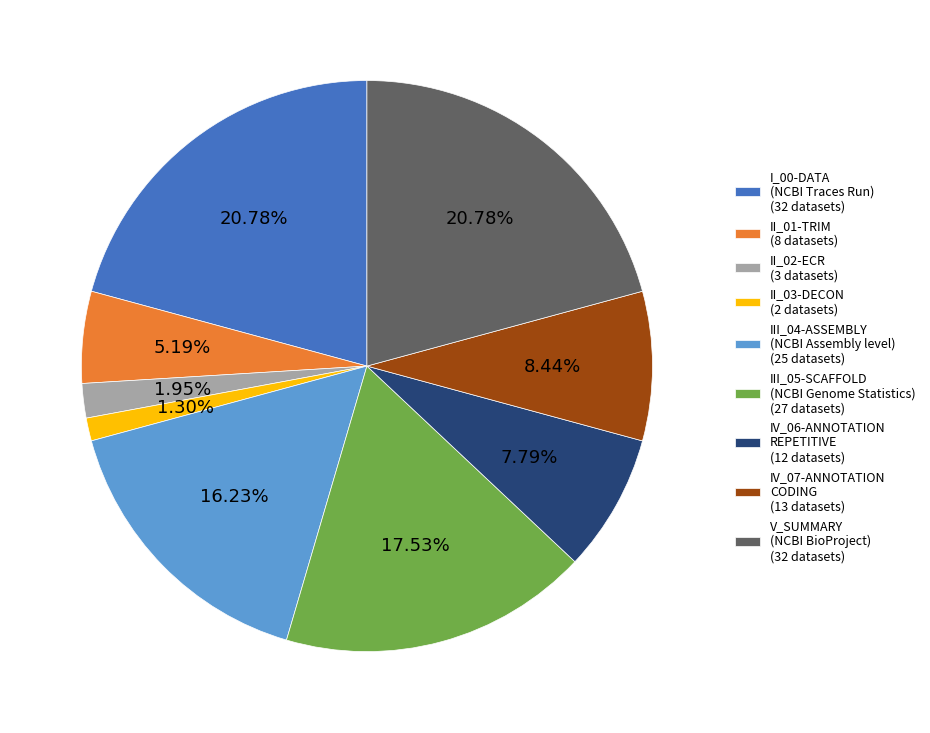

What percentage is NOT represented by II_01-TRIM?

94.8%